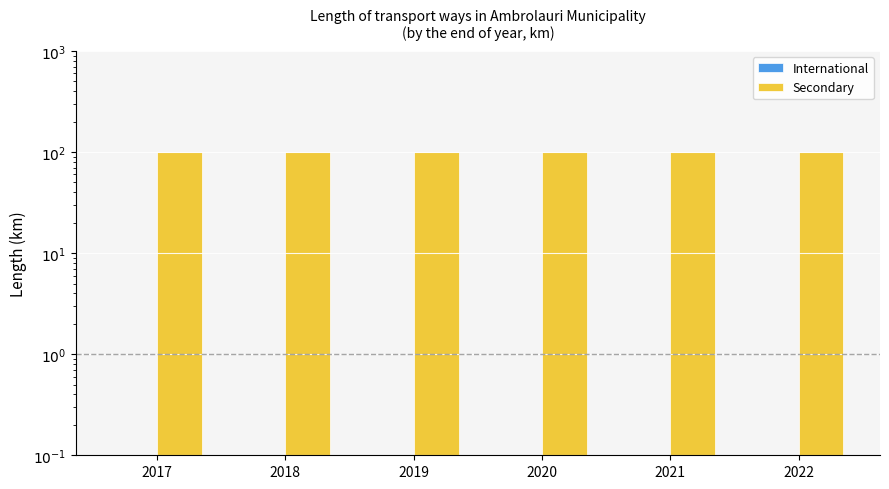

Which series changed the most between 2020 and 2022?

Secondary